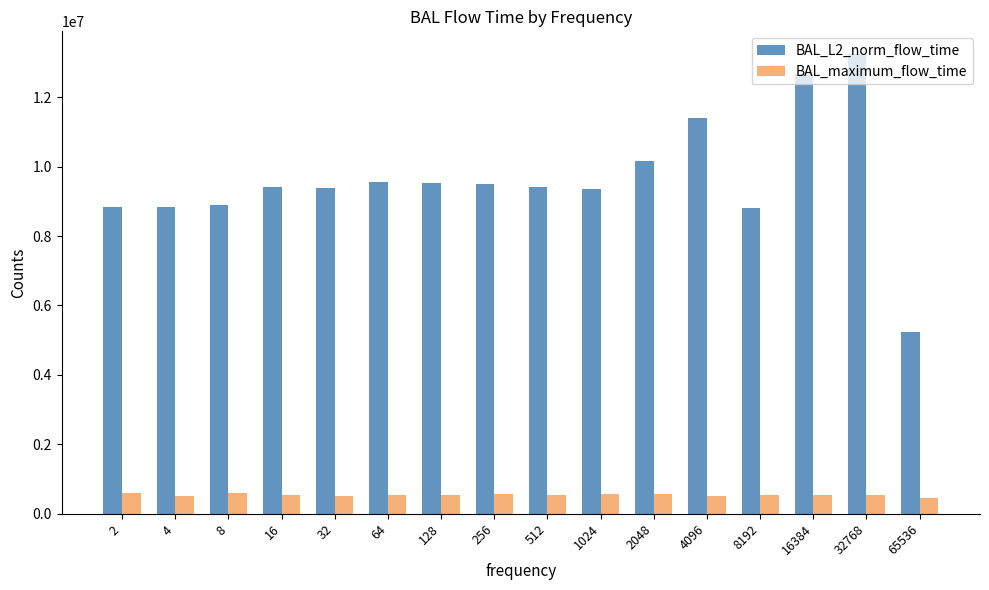

At 8, list the series in order from smallest to largest.

BAL_maximum_flow_time, BAL_L2_norm_flow_time